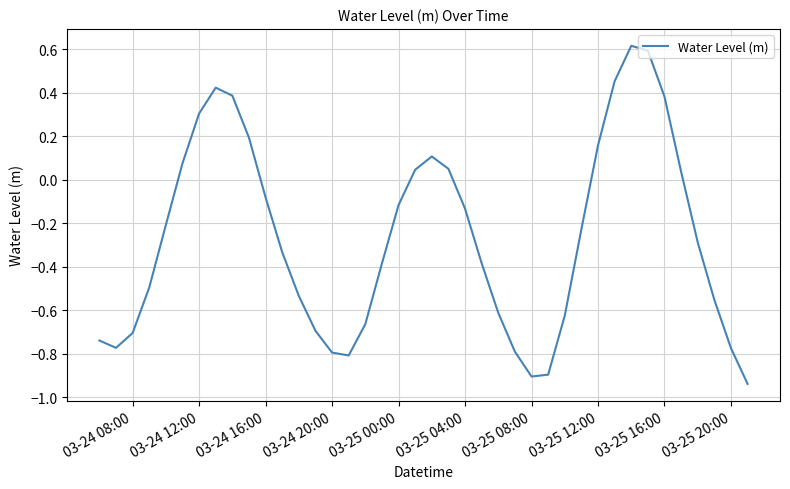

What is the difference between the maximum and minimum values?

1.6